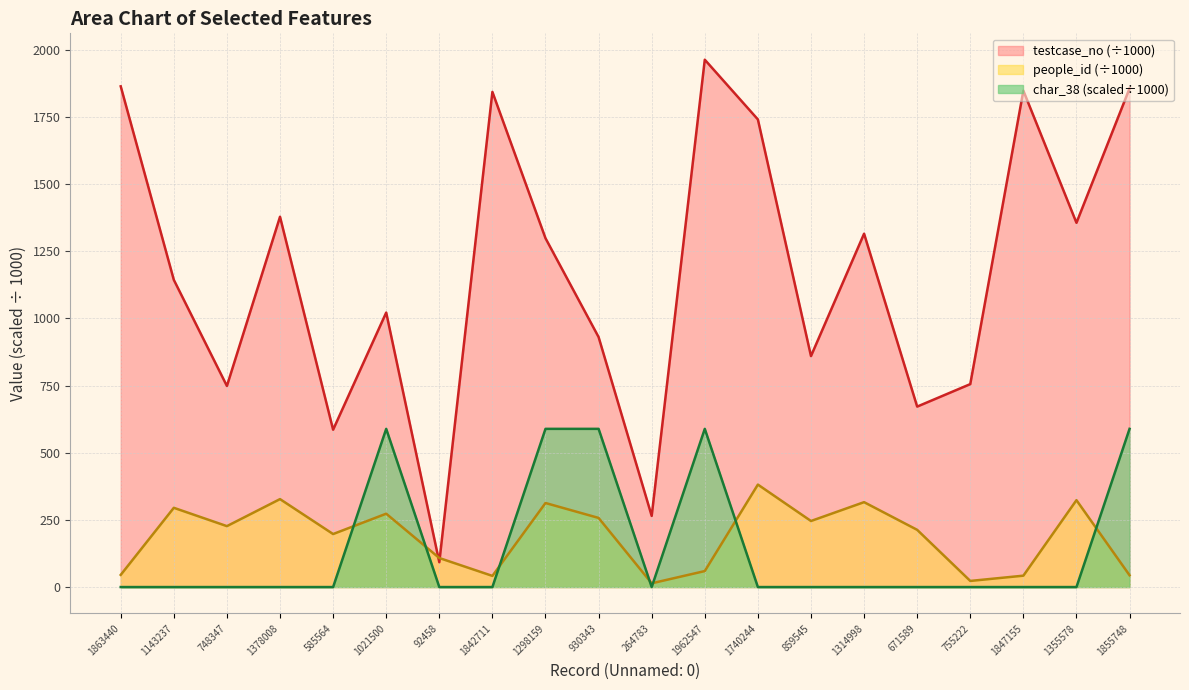

At 1298159, list the series in order from smallest to largest.

people_id (÷1000), char_38 (scaled÷1000), testcase_no (÷1000)